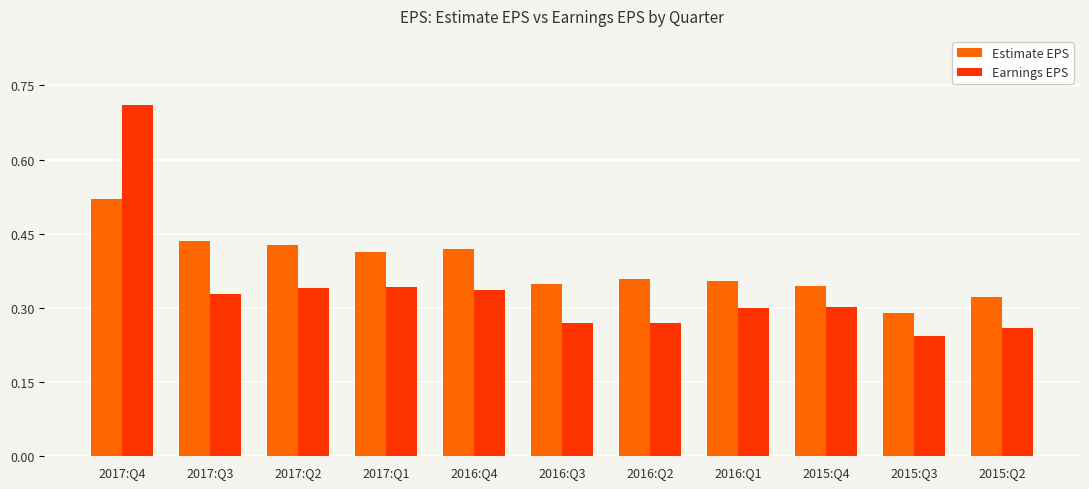

Which series changed the most between 2017:Q4 and 2016:Q2?

Earnings EPS